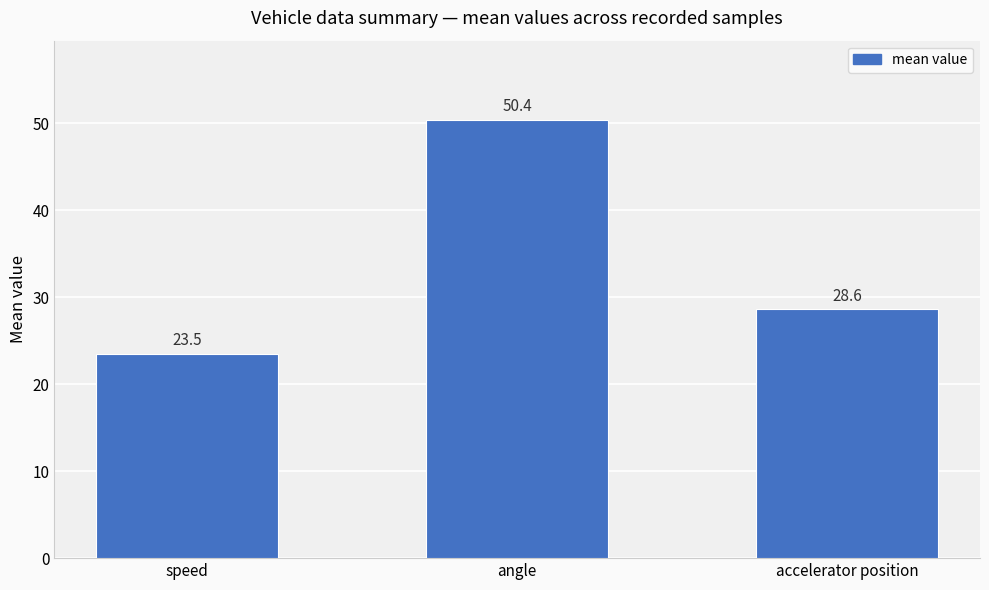

Does the chart contain any negative values?

No